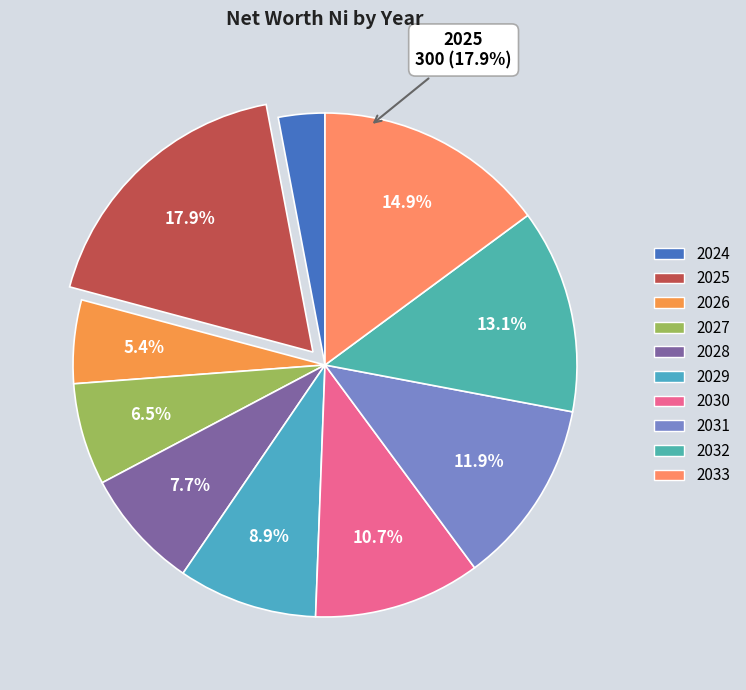

Is 2027 the majority of the pie?

No